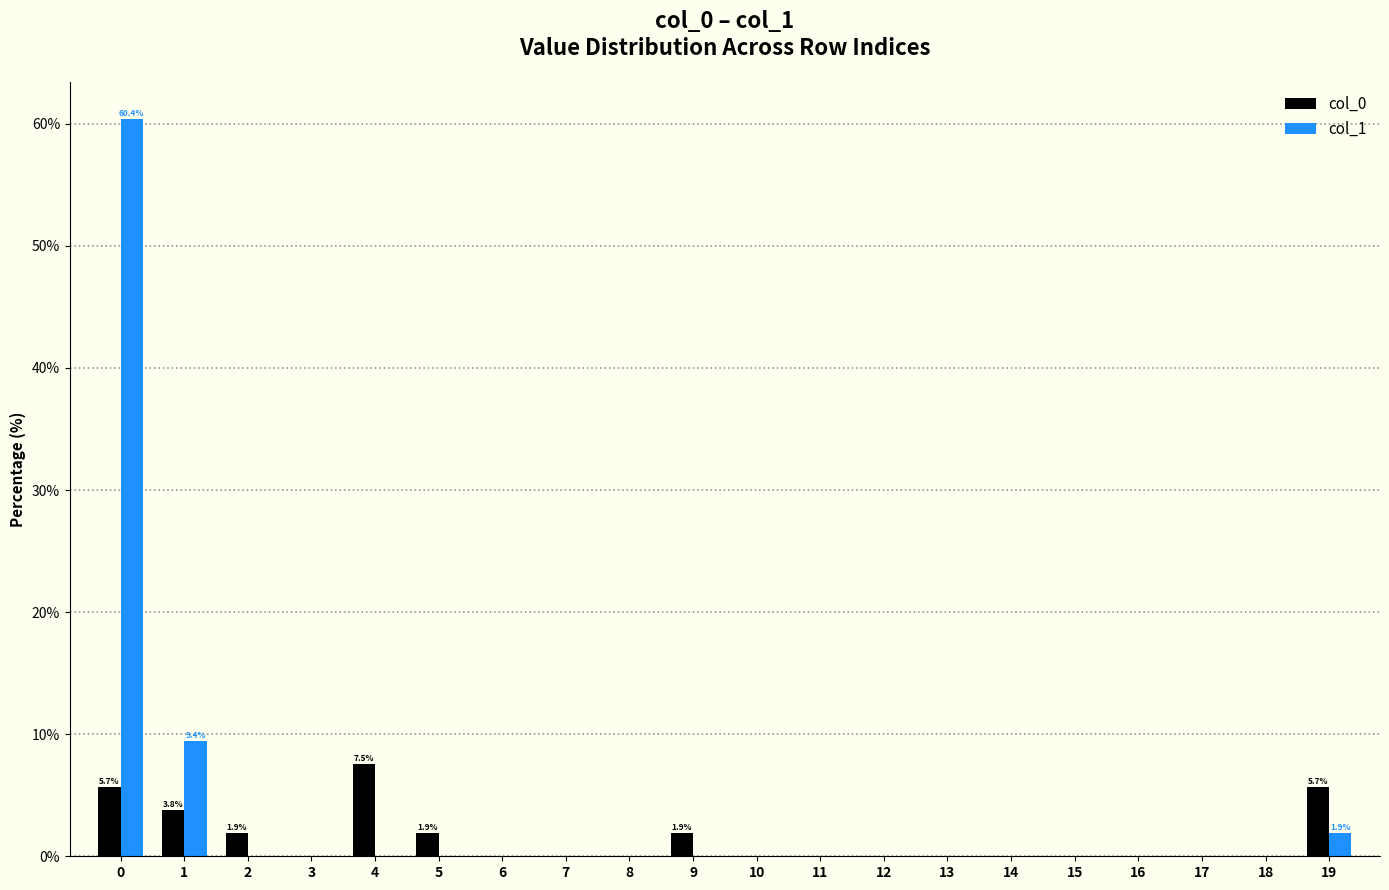

Reading left to right, what are all the values shown in this chart?

col_0: 5.7	3.8	1.9	0.0	7.5	1.9	0.0	0.0	0.0	1.9	0.0	0.0	0.0	0.0	0.0	0.0	0.0	0.0	0.0	5.7
col_1: 60.4	9.4	0.0	0.0	0.0	0.0	0.0	0.0	0.0	0.0	0.0	0.0	0.0	0.0	0.0	0.0	0.0	0.0	0.0	1.9